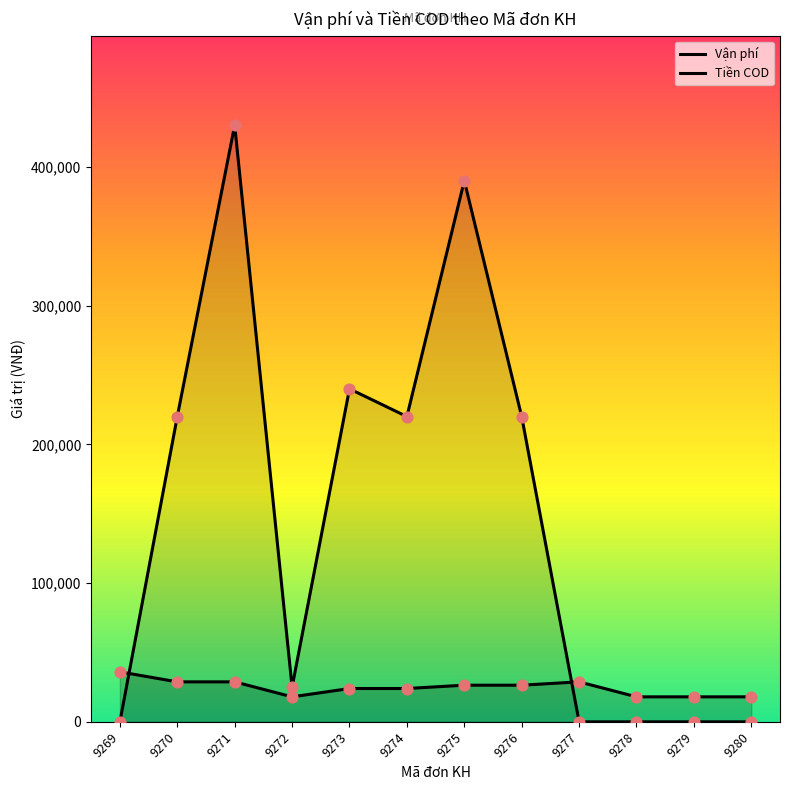

What are all the series names shown in the legend?

Vận phí, Tiền COD